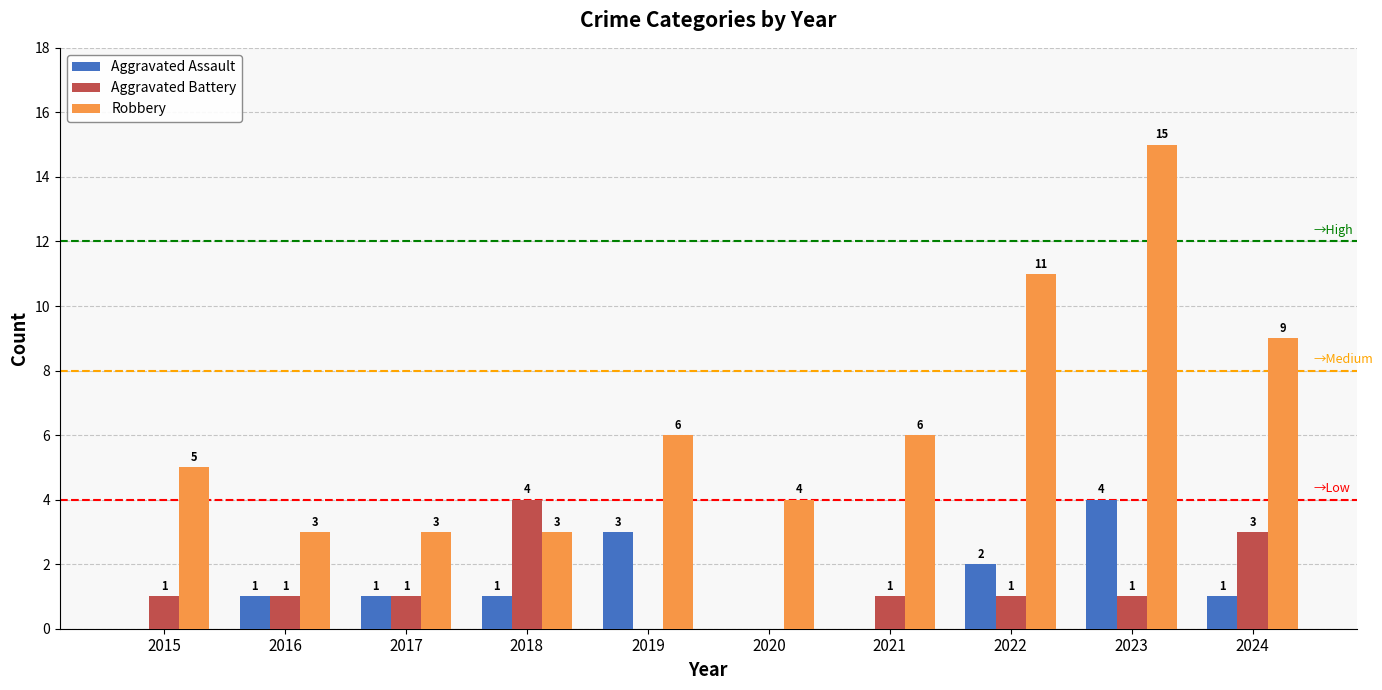

Is the value of Robbery at 2015 greater than the value of Aggravated Battery at 2020?

Yes